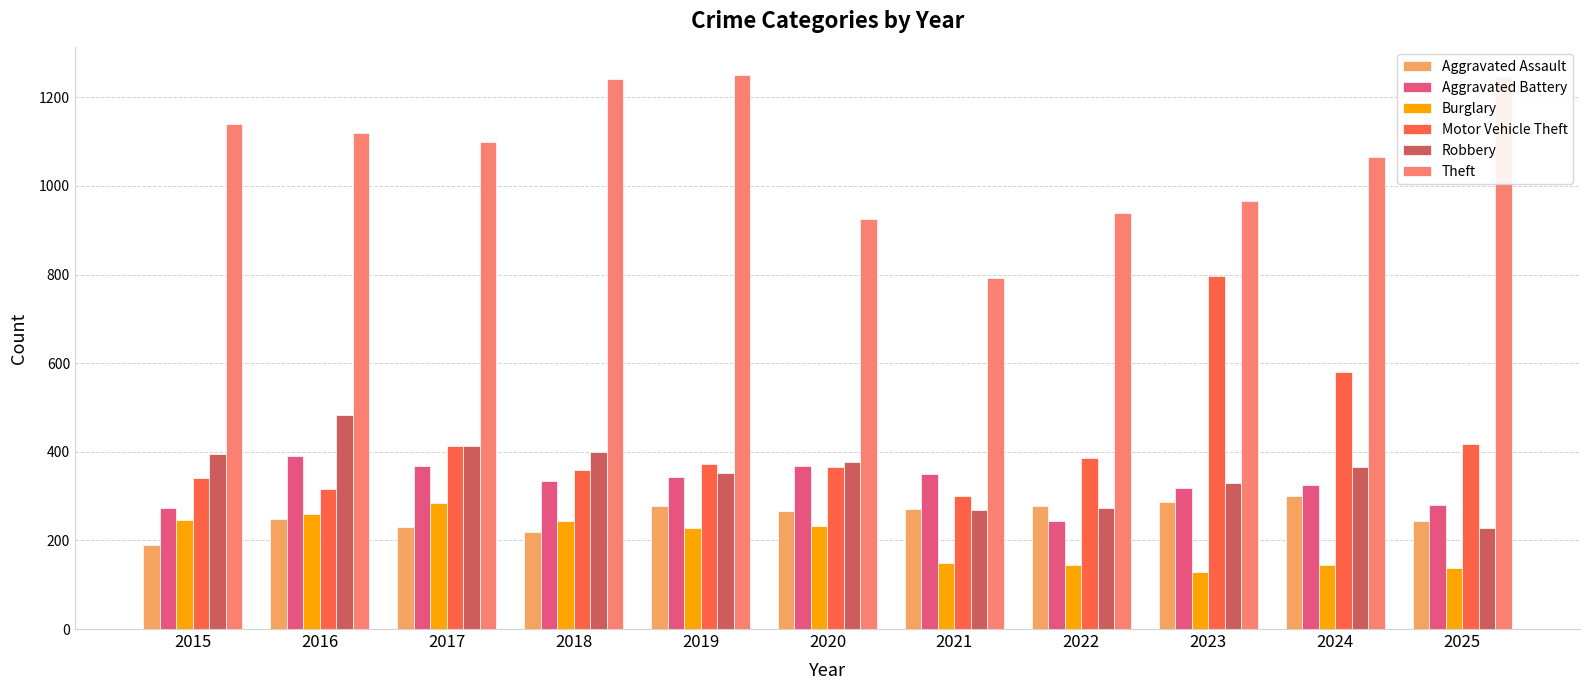

Is the value of Theft at 2017 greater than the value of Motor Vehicle Theft at 2025?

Yes